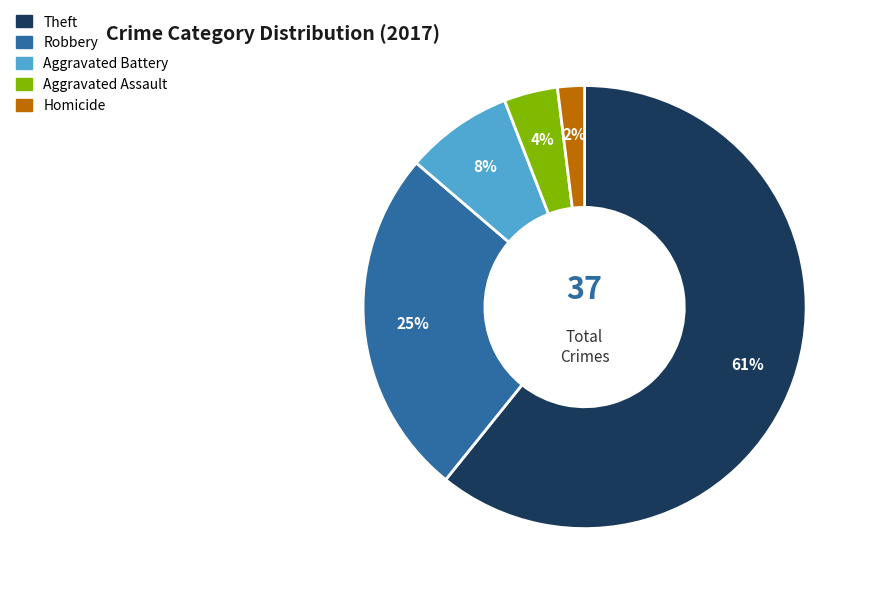

How many segments does this pie chart have?

5